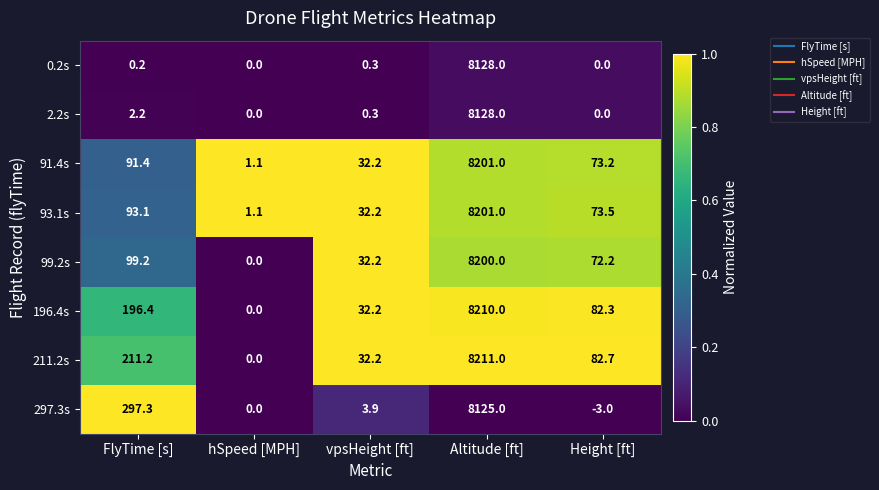

Rank the categories by 211.2s value from highest to lowest.

Altitude [ft], FlyTime [s], Height [ft], vpsHeight [ft], hSpeed [MPH]